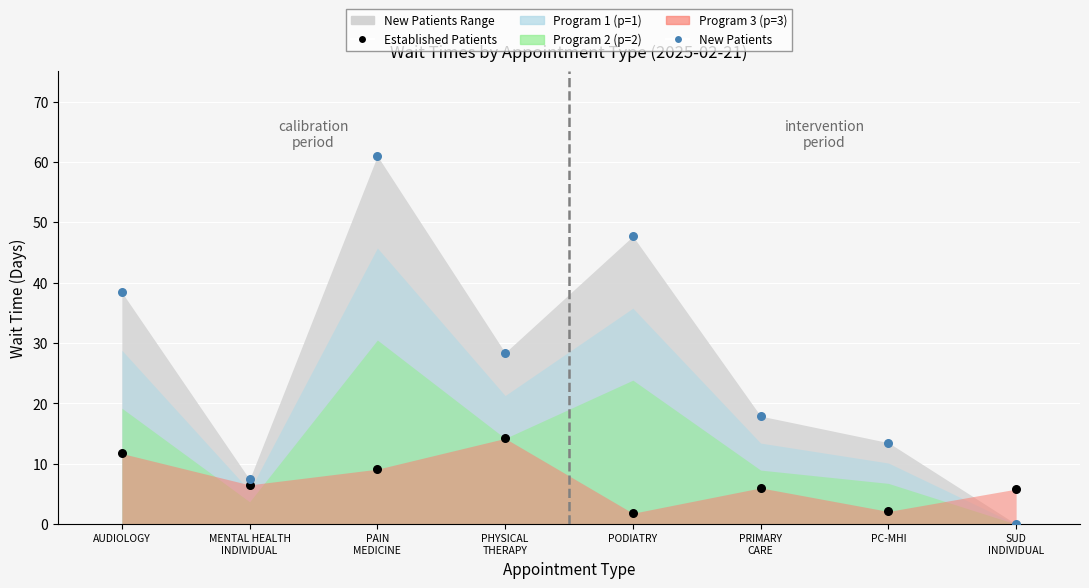

Across all series, what Y value is closest to 30?

28.4